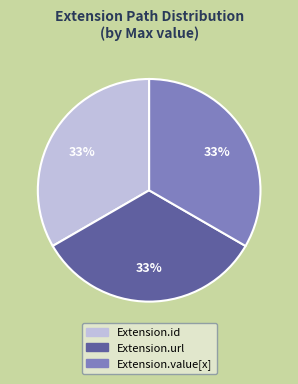

To the nearest percent, what is the average slice percentage?

33%